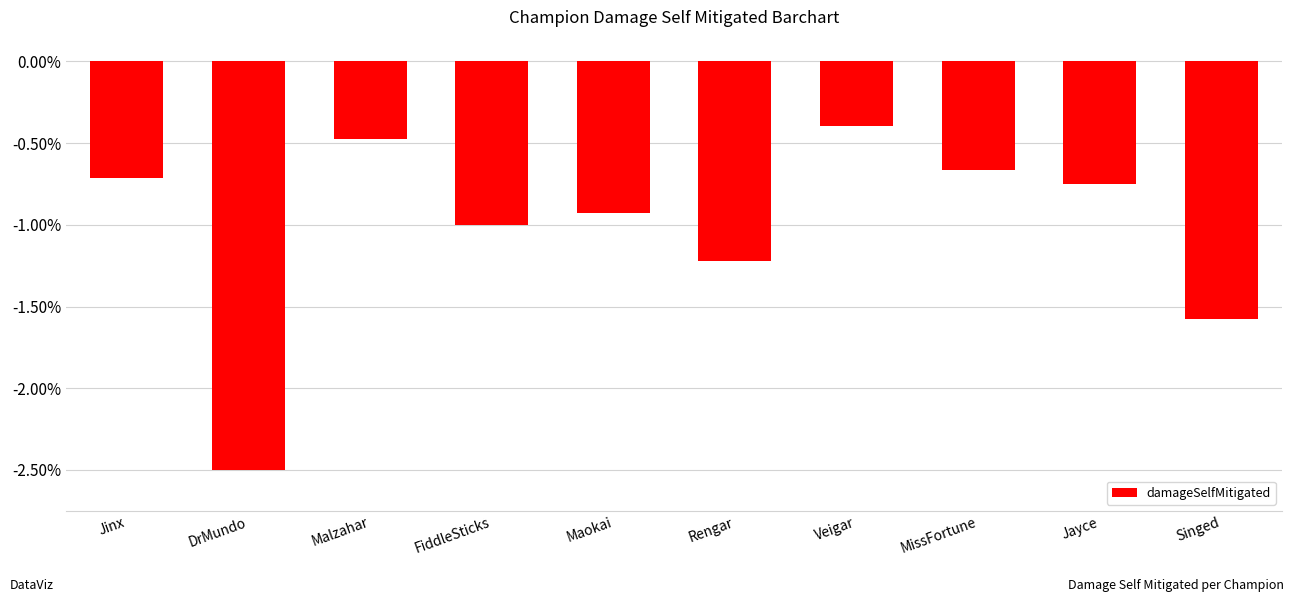

Which label corresponds to the smallest value in the chart?

DrMundo